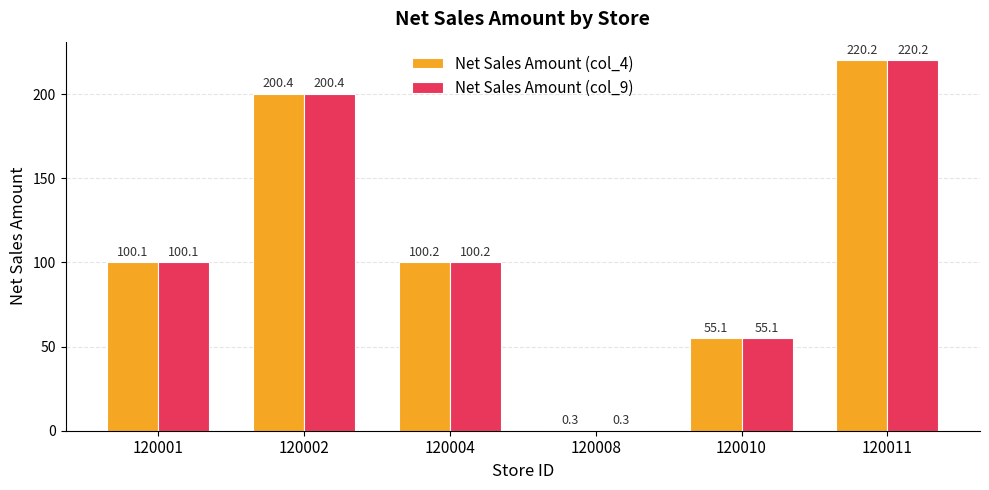

Which category has the highest value in the Net Sales Amount (col_4) series?

120011